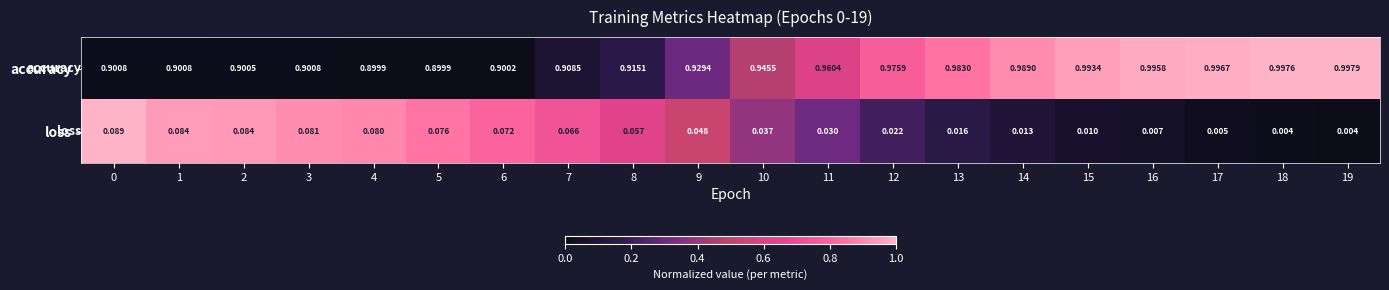

Which series has the largest range (max minus min)?

accuracy